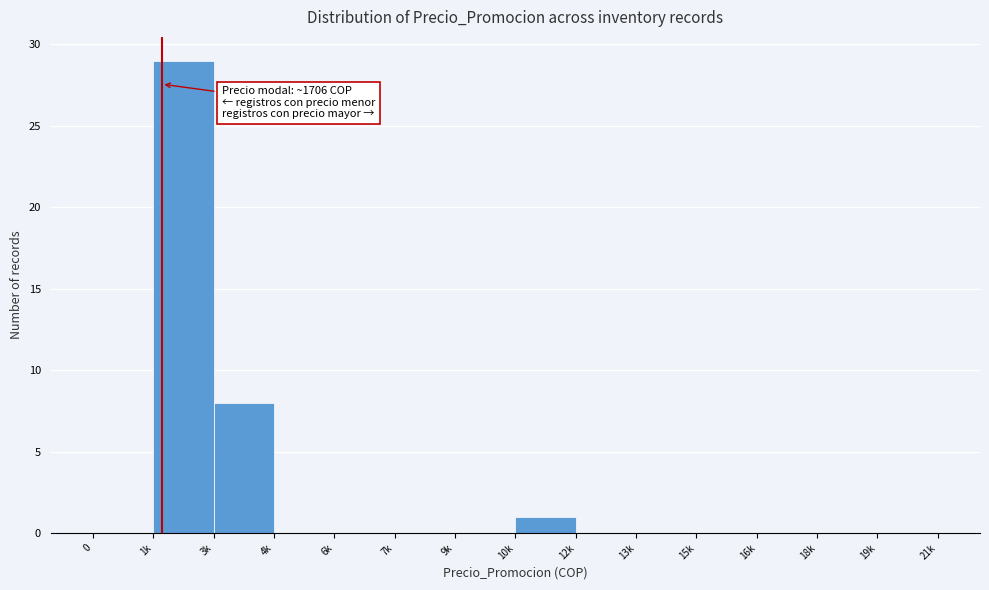

Reading left to right, what are all the values shown in this chart?

0=0	1k=29	3k=8	4k=0	6k=0	7k=0	9k=0	10k=1	12k=0	13k=0	15k=0	16k=0	18k=0	19k=0